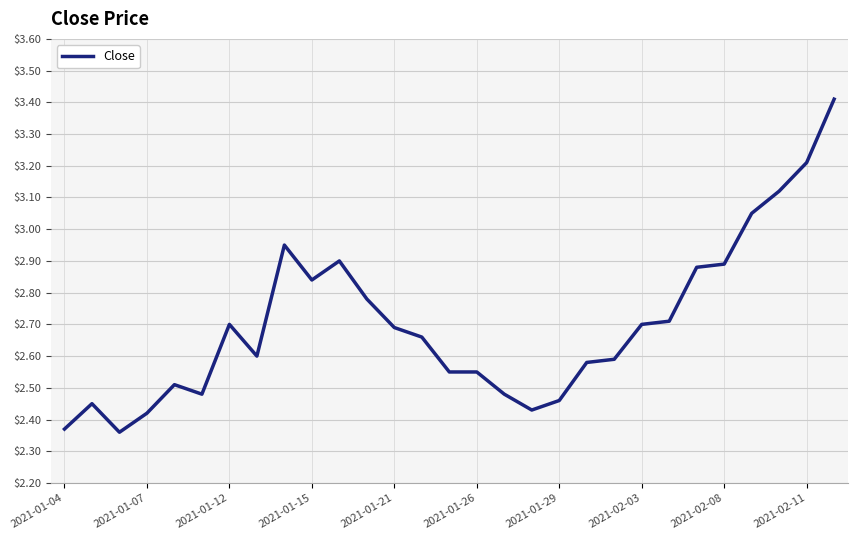

What is the greatest value displayed?

3.4